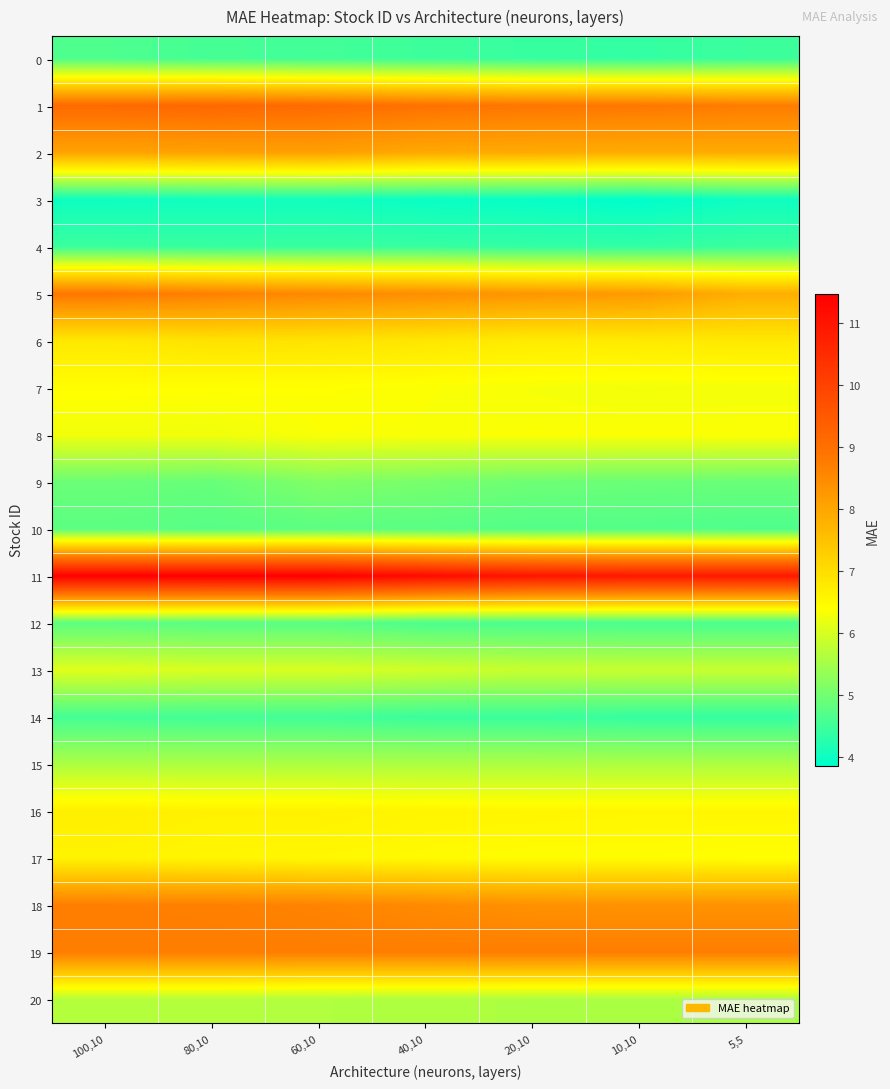

What is the total value across all series at 80,10?

136.7